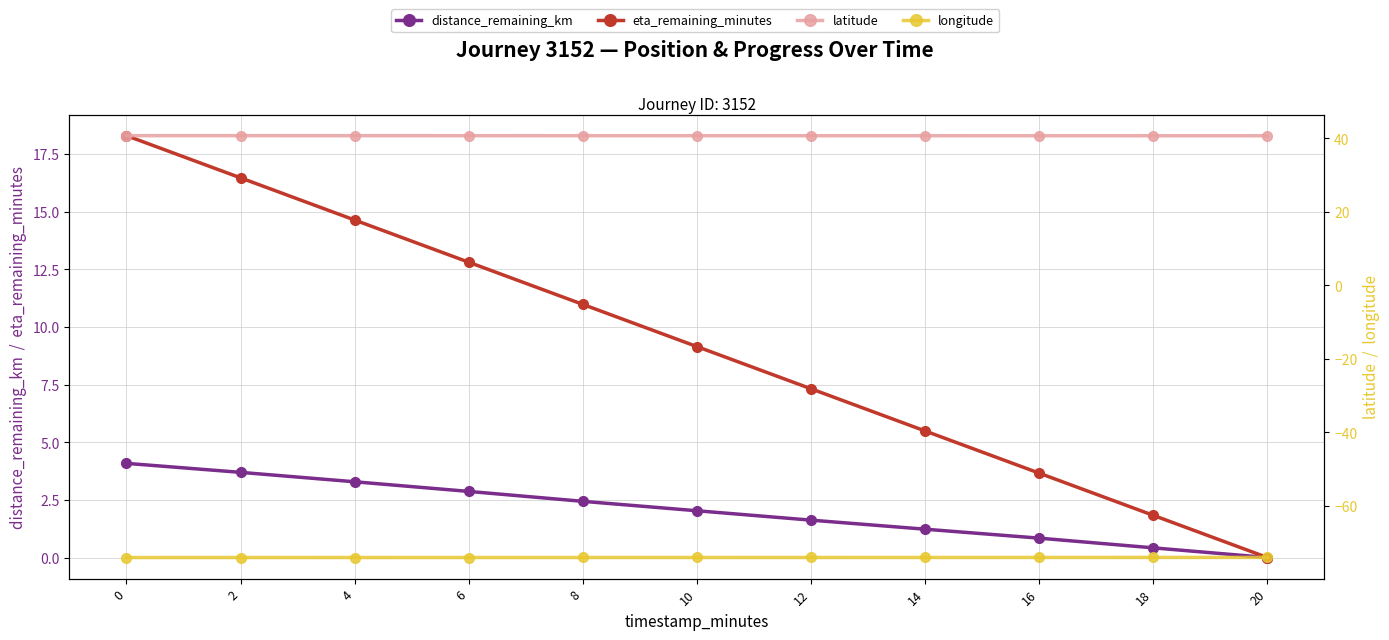

True or false: eta_remaining_minutes and latitude intersect in this chart.

False